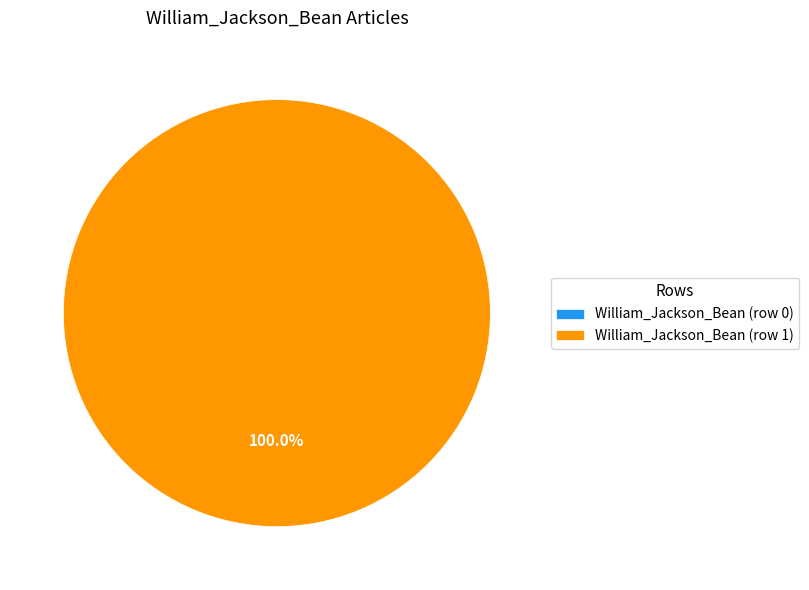

What is the majority slice?

William_Jackson_Bean (row 1)